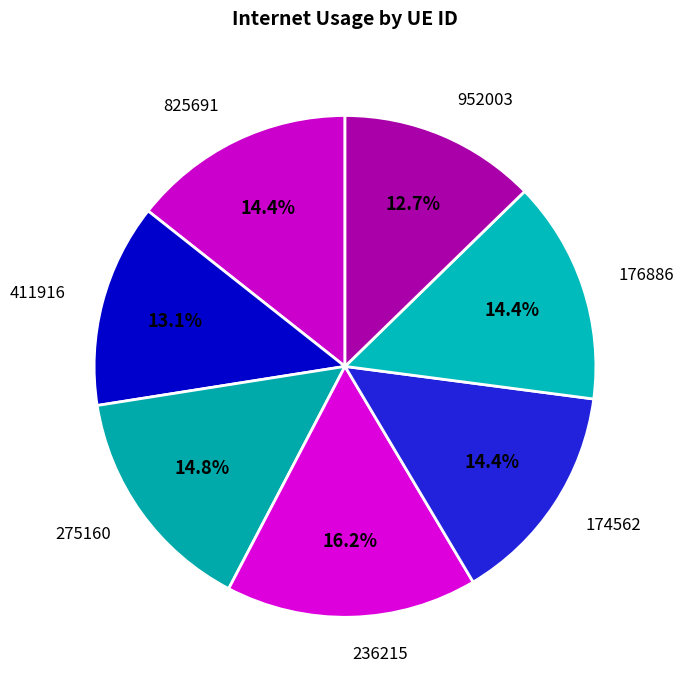

To the nearest percent, what percentage of the pie is 236215?

16%